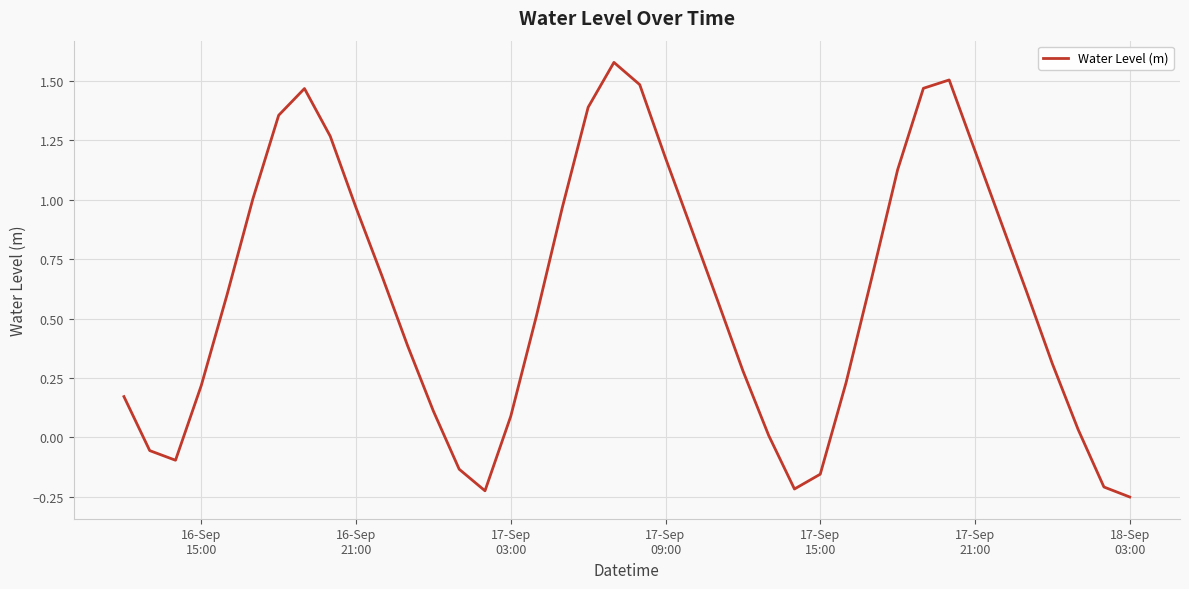

What is the difference between the maximum and minimum values?

1.8